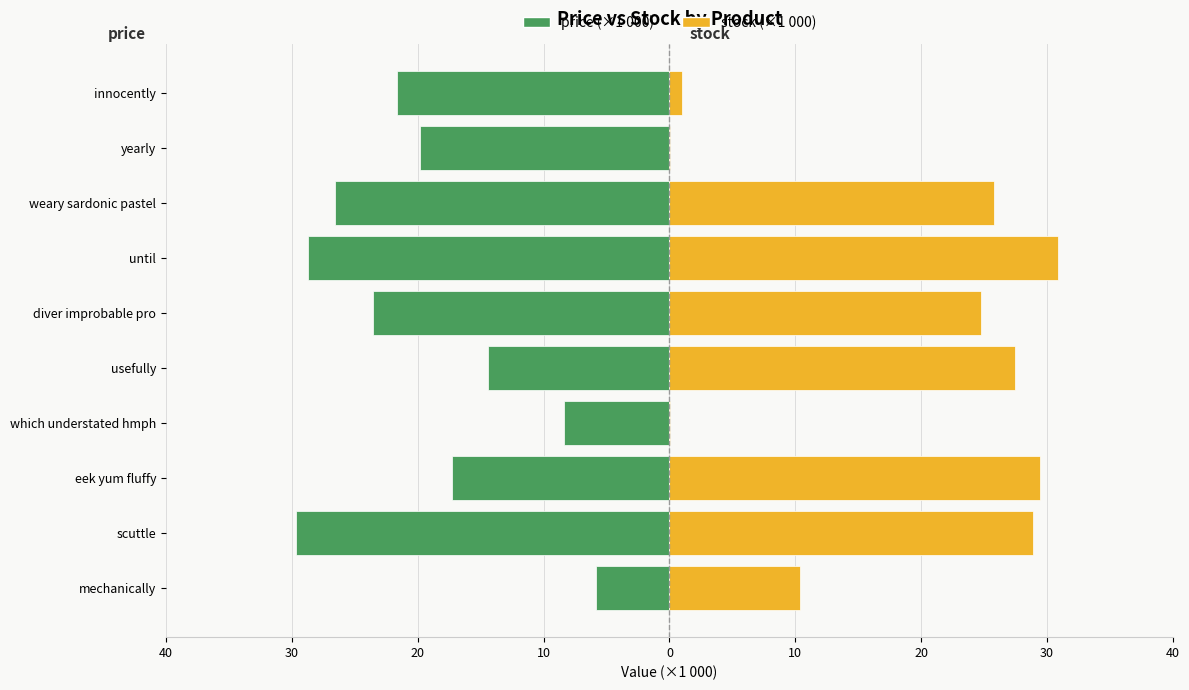

List the series in order of their overall mean, lowest first.

price (×1000), stock (×1000)